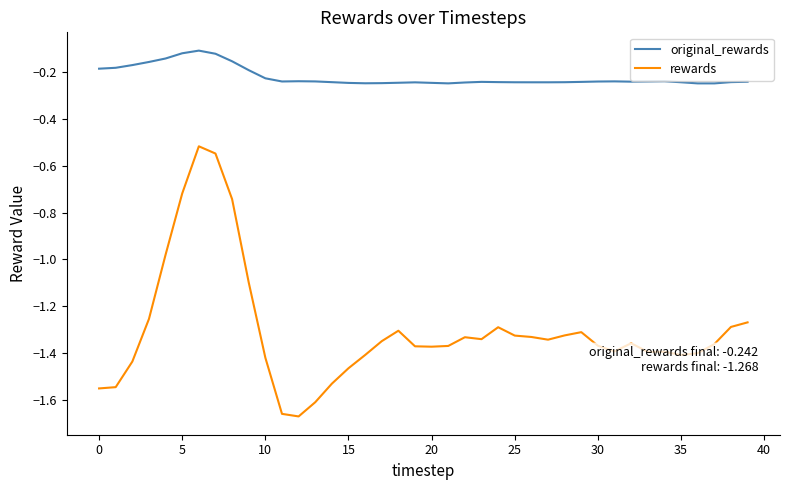

How many distinct data groups are displayed?

2